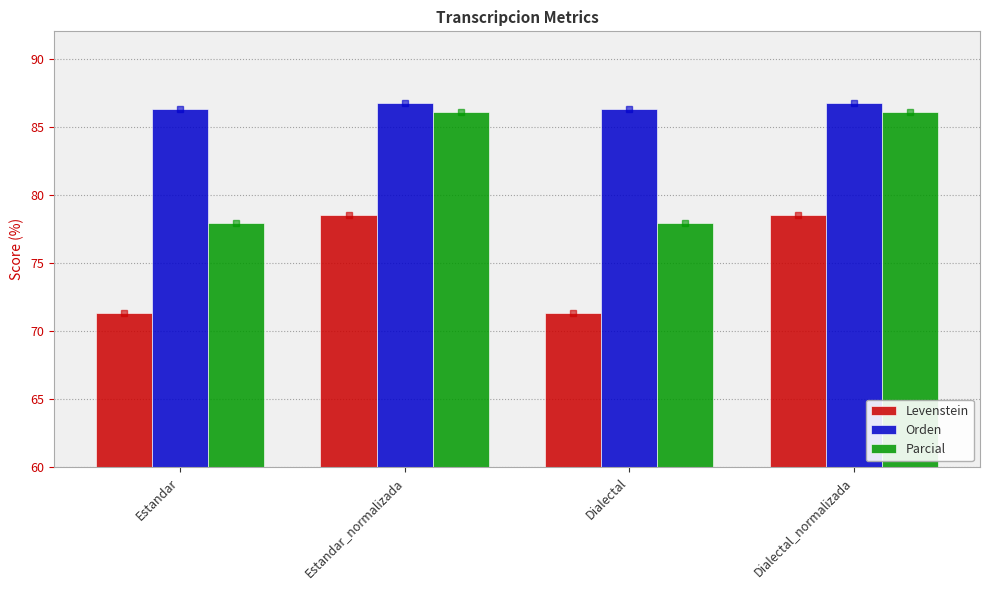

The Parcial series shows 78.0 at Estandar. True or false?

True